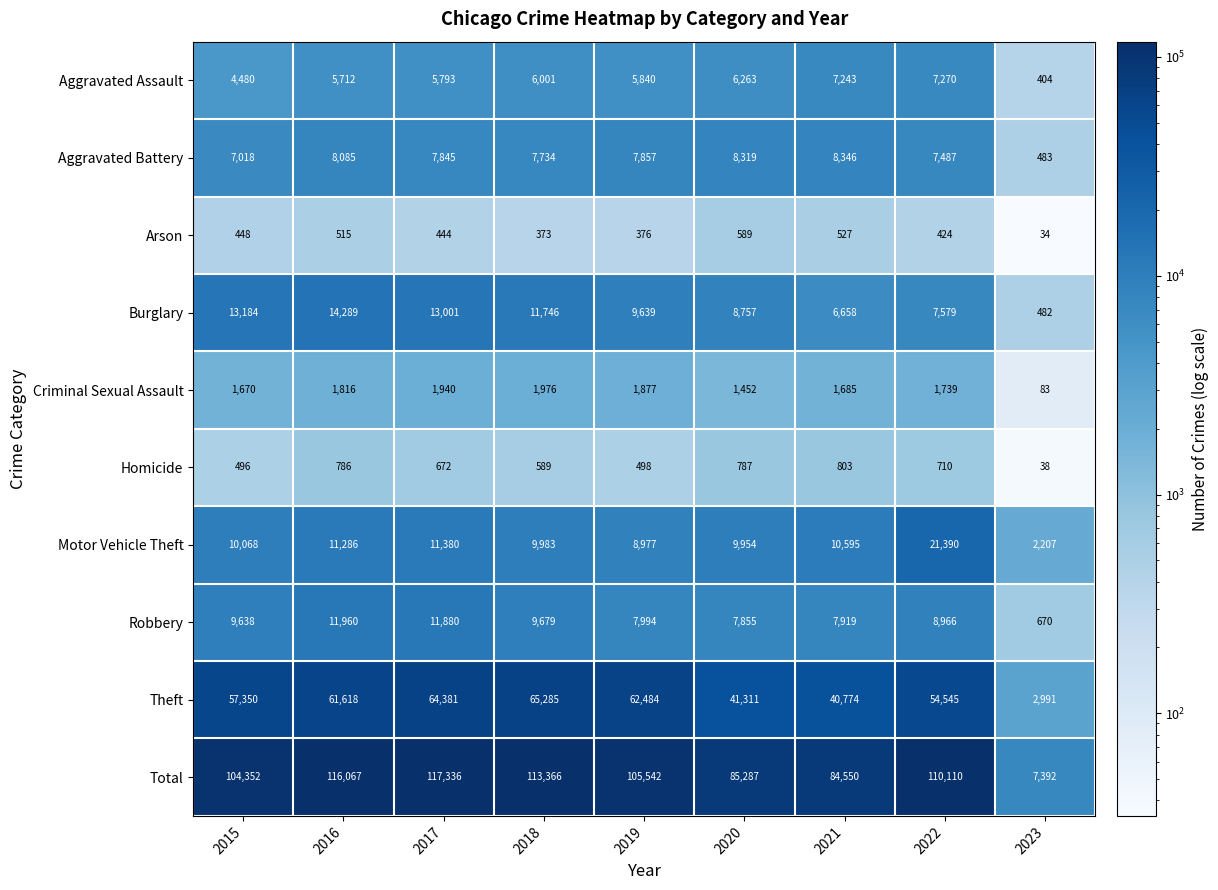

At 2020, list the series in order from largest to smallest.

Total, Theft, Motor Vehicle Theft, Burglary, Aggravated Battery, Robbery, Aggravated Assault, Criminal Sexual Assault, Homicide, Arson